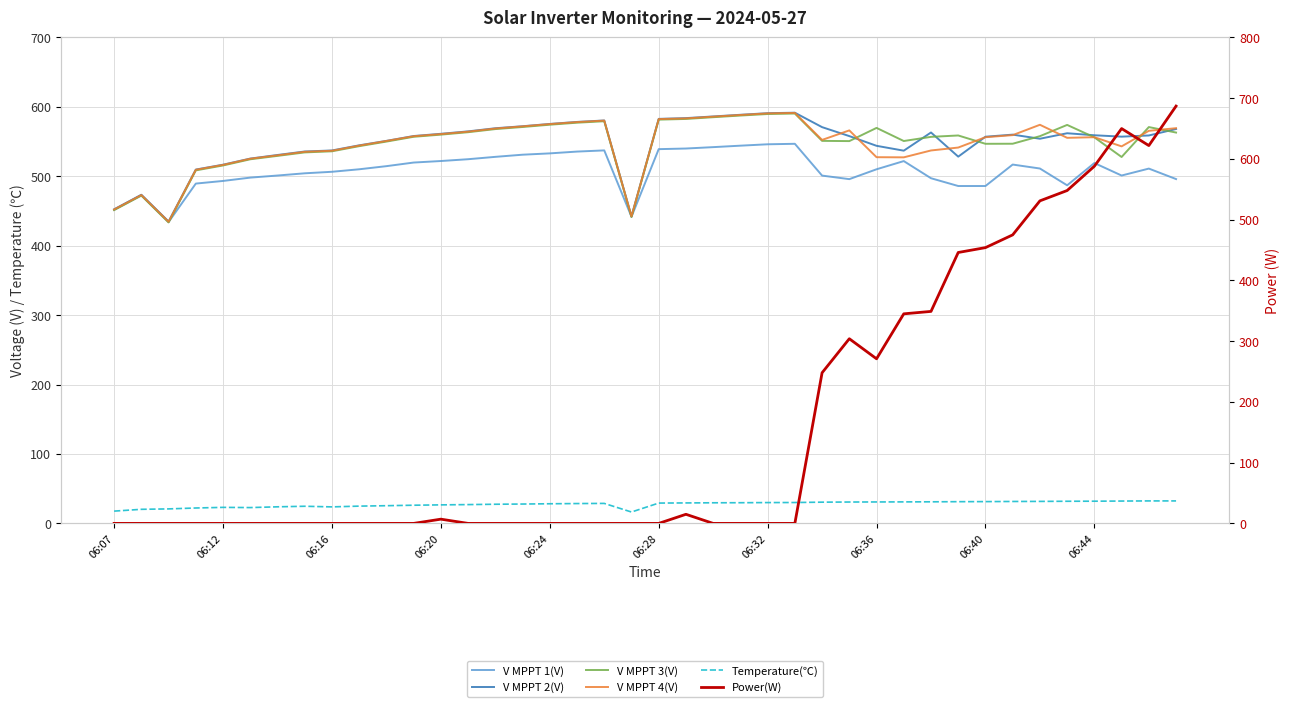

How many lines are shown in the chart?

6